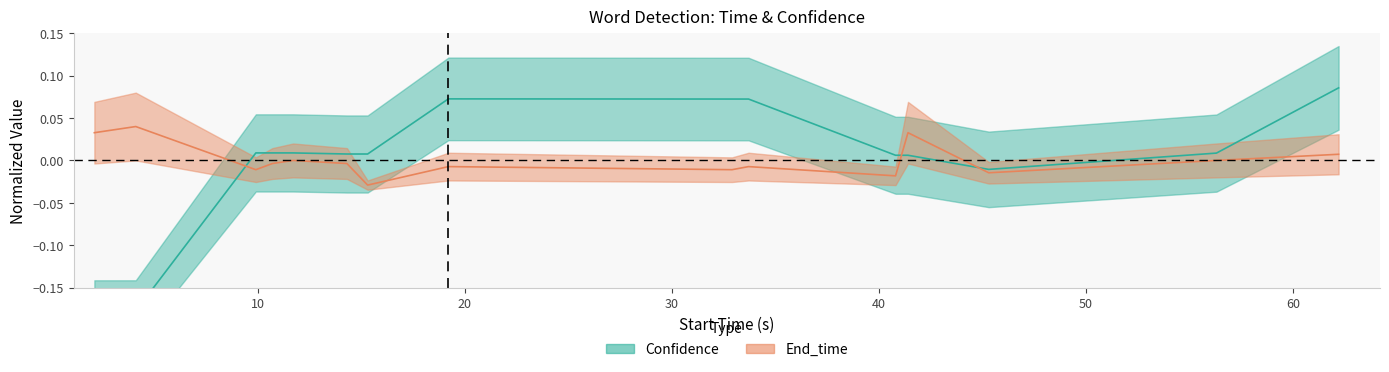

Which label corresponds to the smallest value in the chart?

2.1